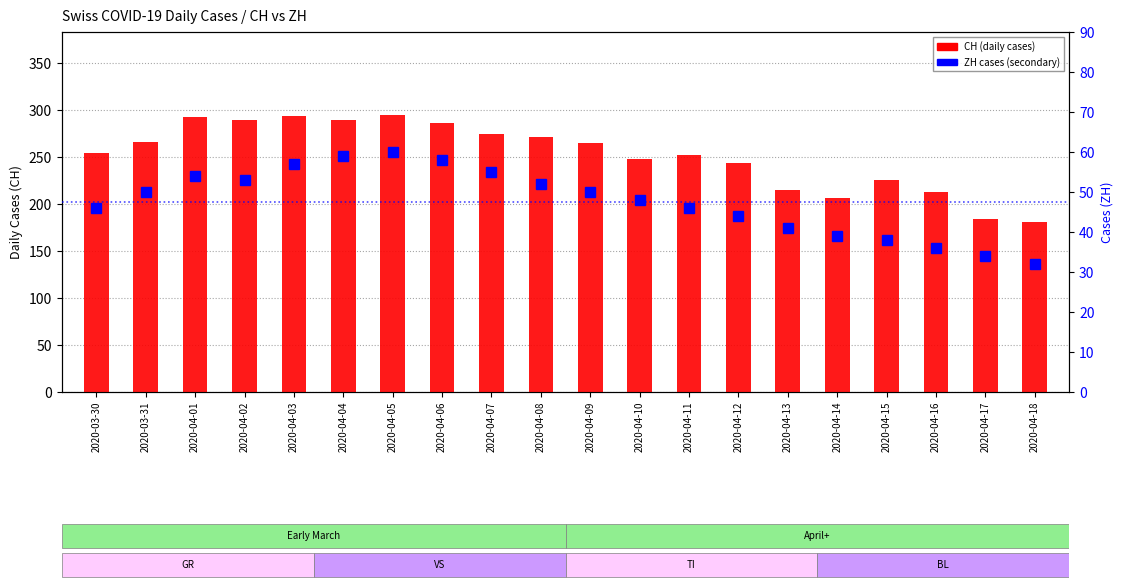

What is the difference between the ZH values at 2020-04-03 and 2020-03-30?

11